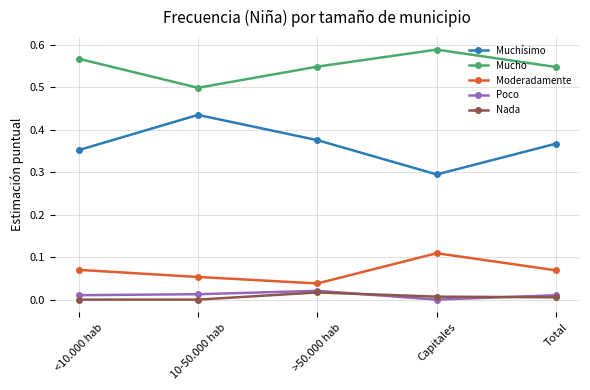

Count the number of data series in this chart.

5